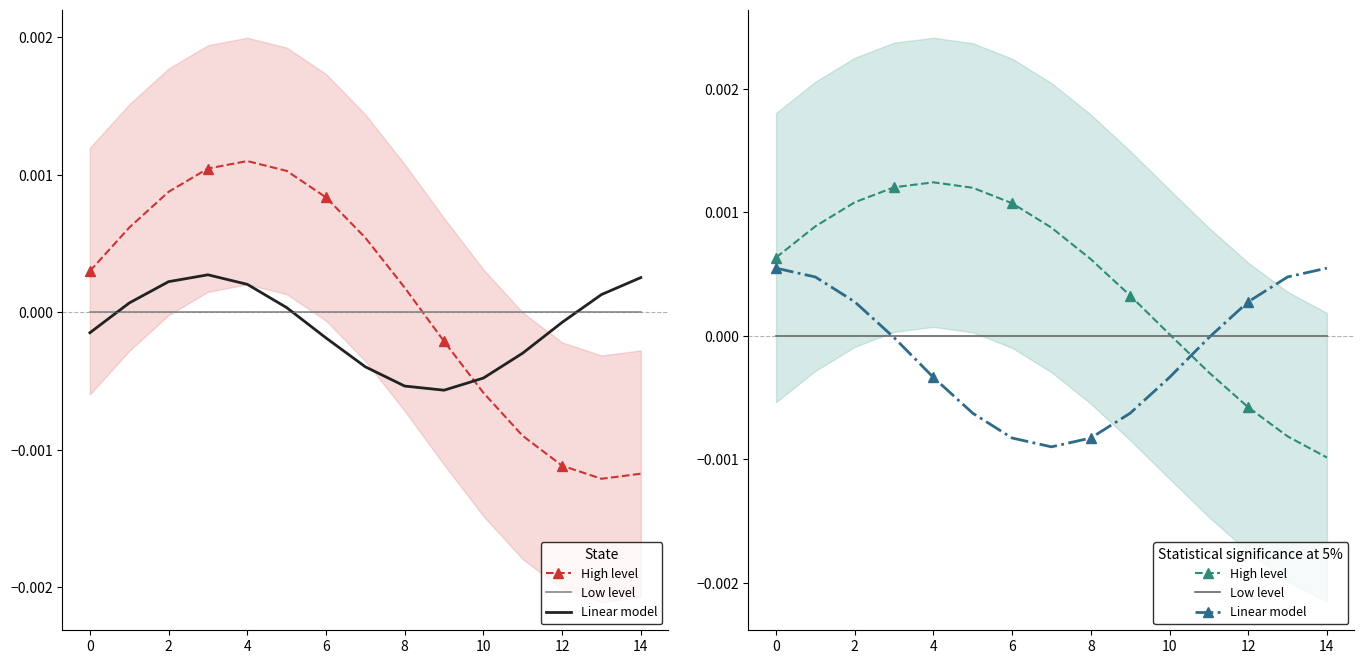

Which series has the widest spread of values?

High level